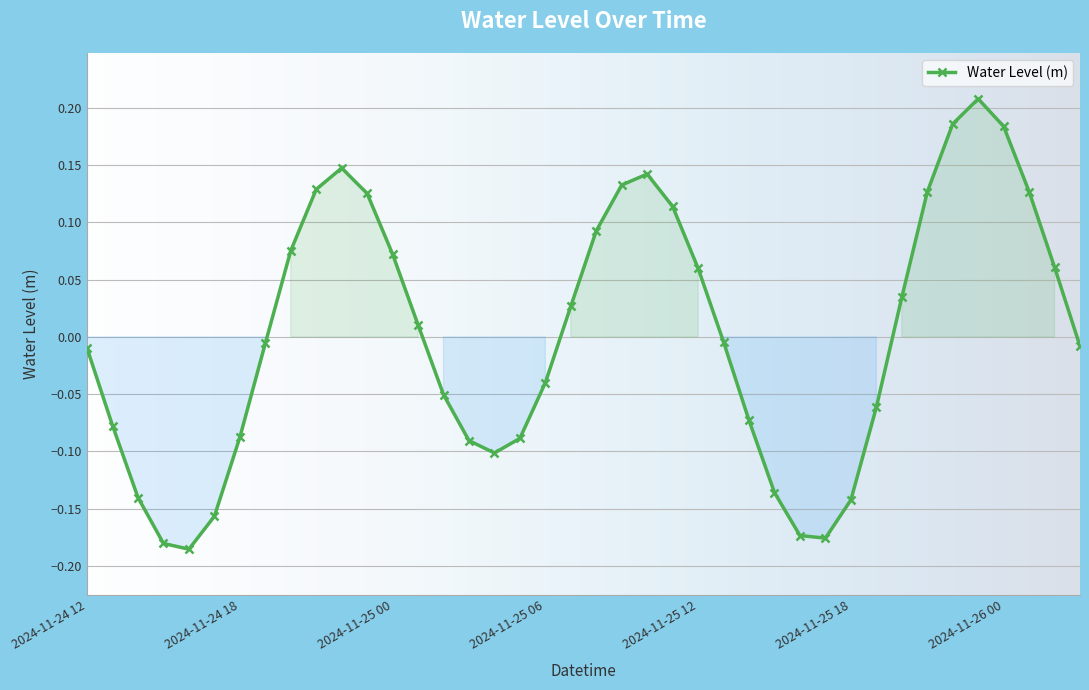

What is the difference between the maximum and minimum values?

0.4